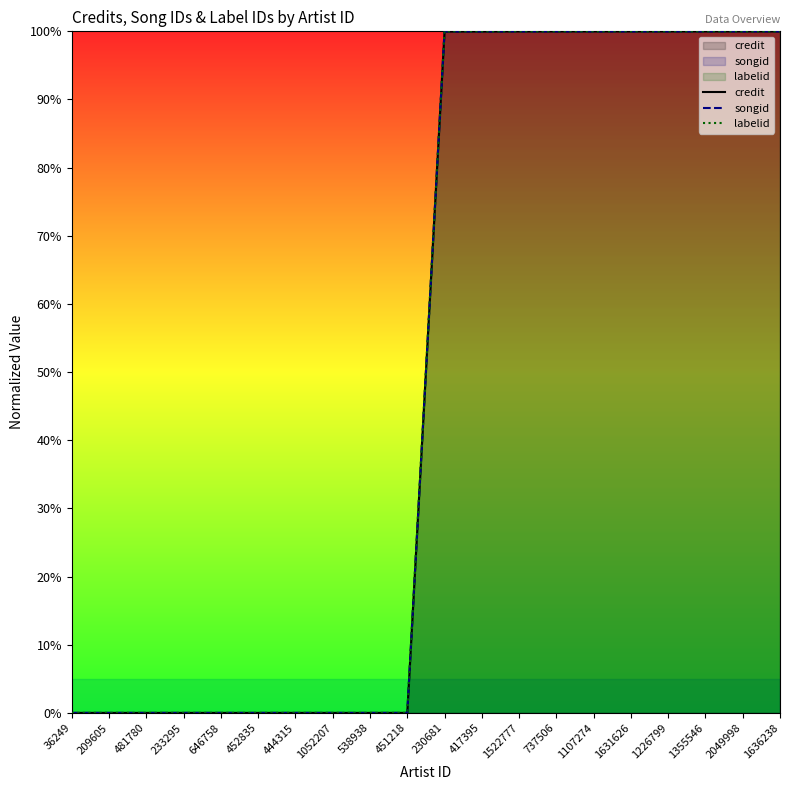

What is the sum of the credit values at 209605 and 2049998?

100.0